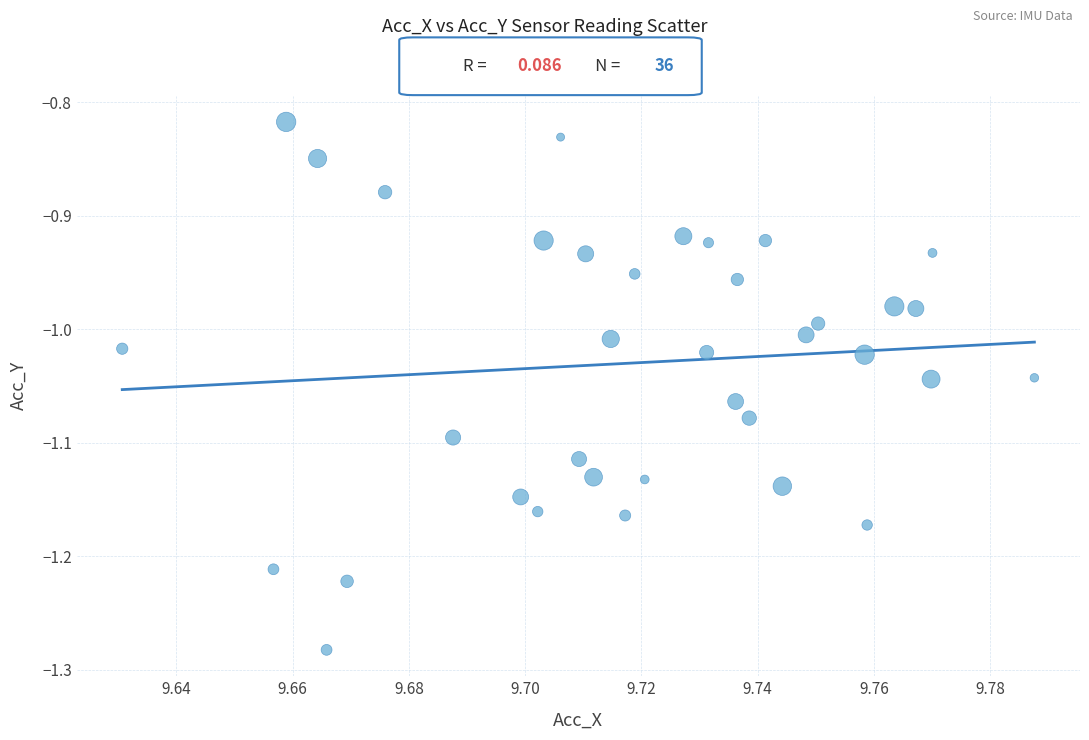

How many points are shown in the scatter plot?

36